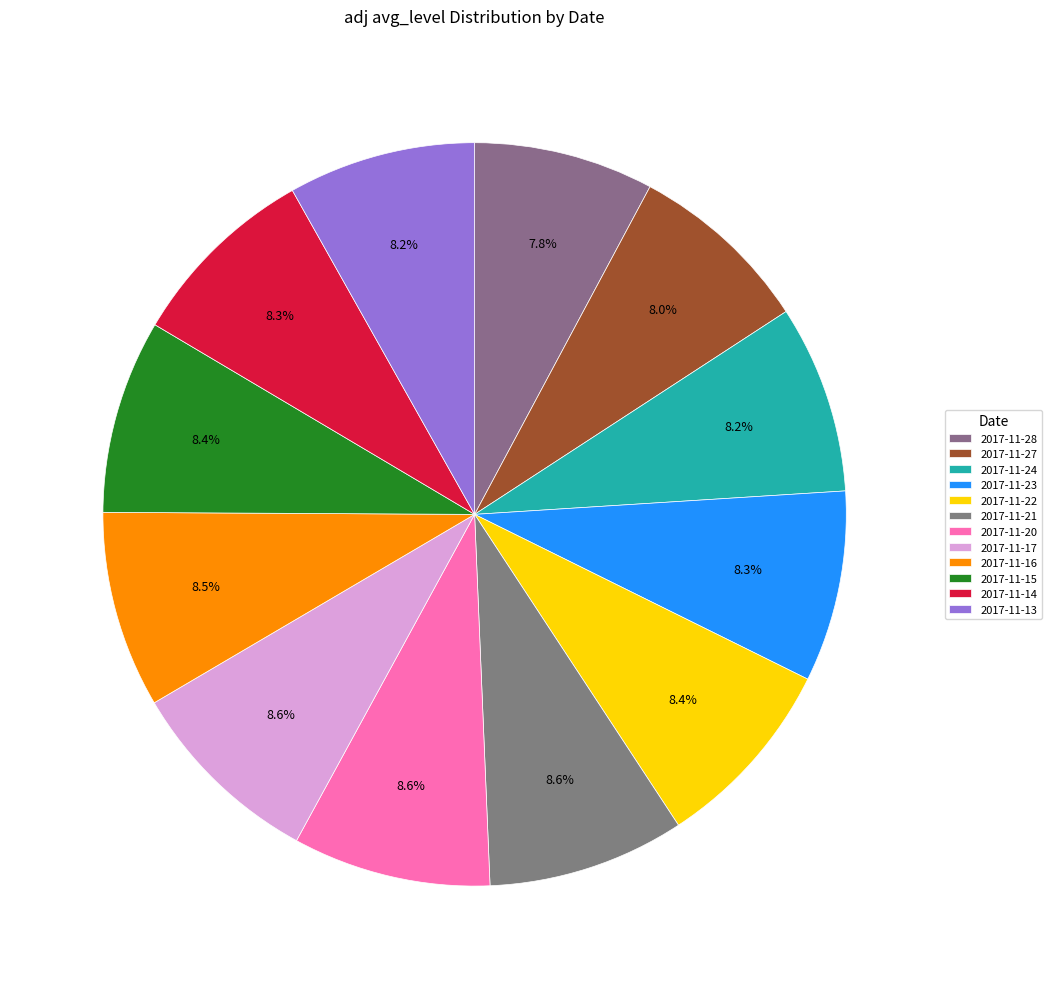

Which category has the biggest portion of the pie?

2017-11-20